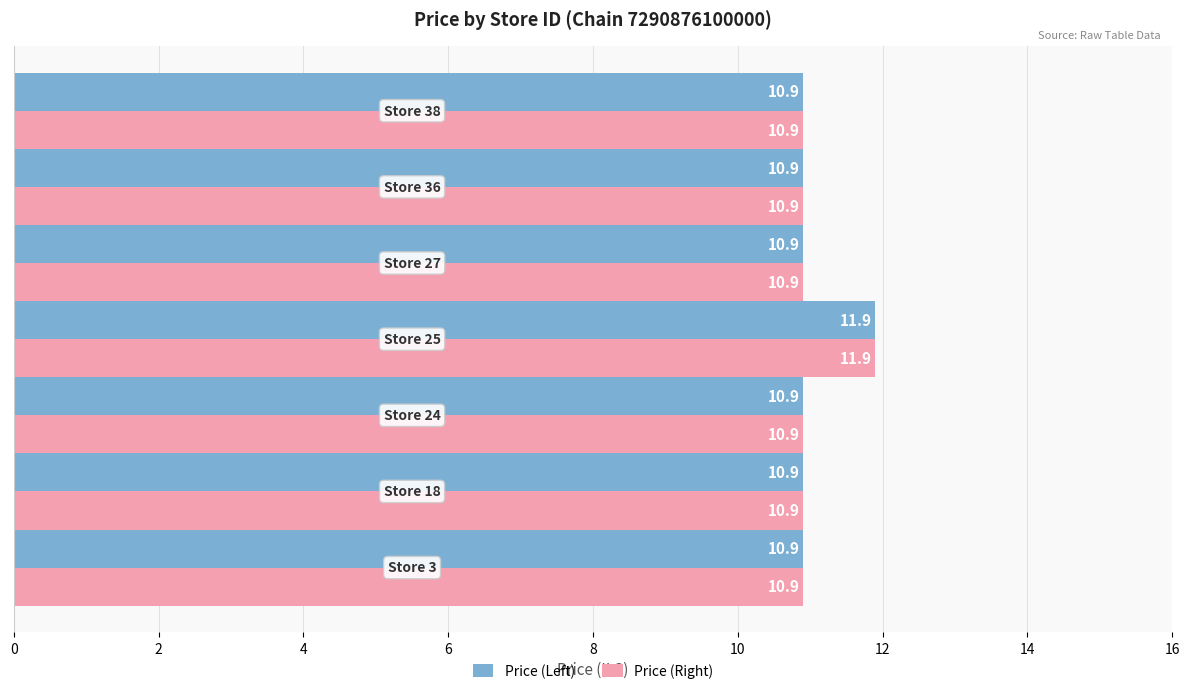

What is the sum of all Price (Left) values?

77.3